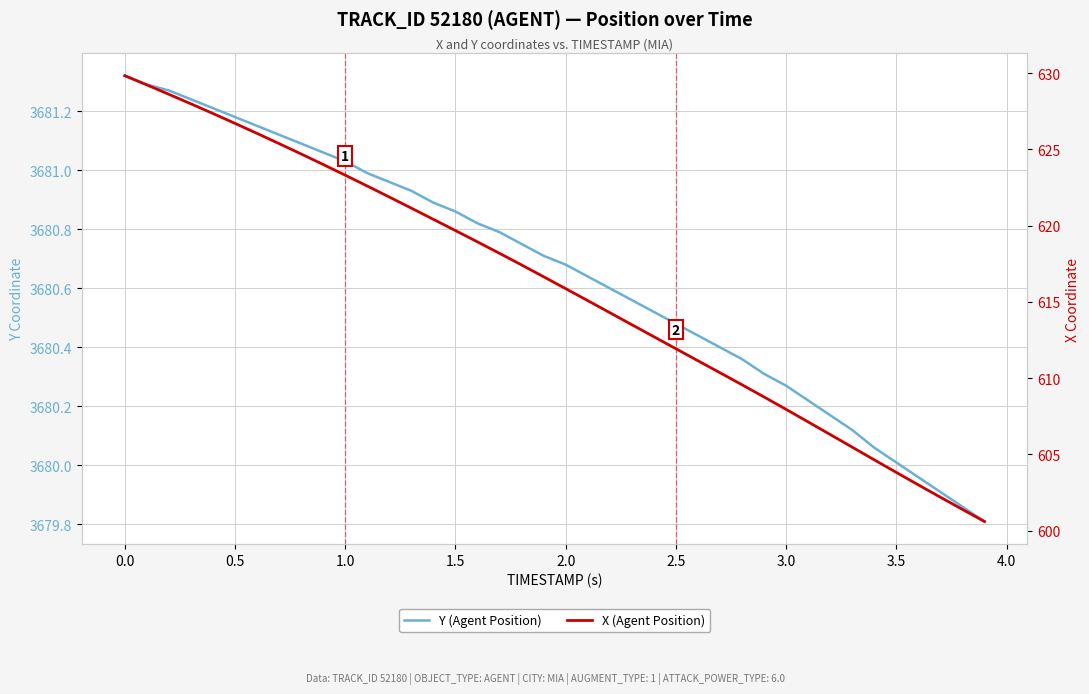

What is the maximum value shown in the chart?

3681.3